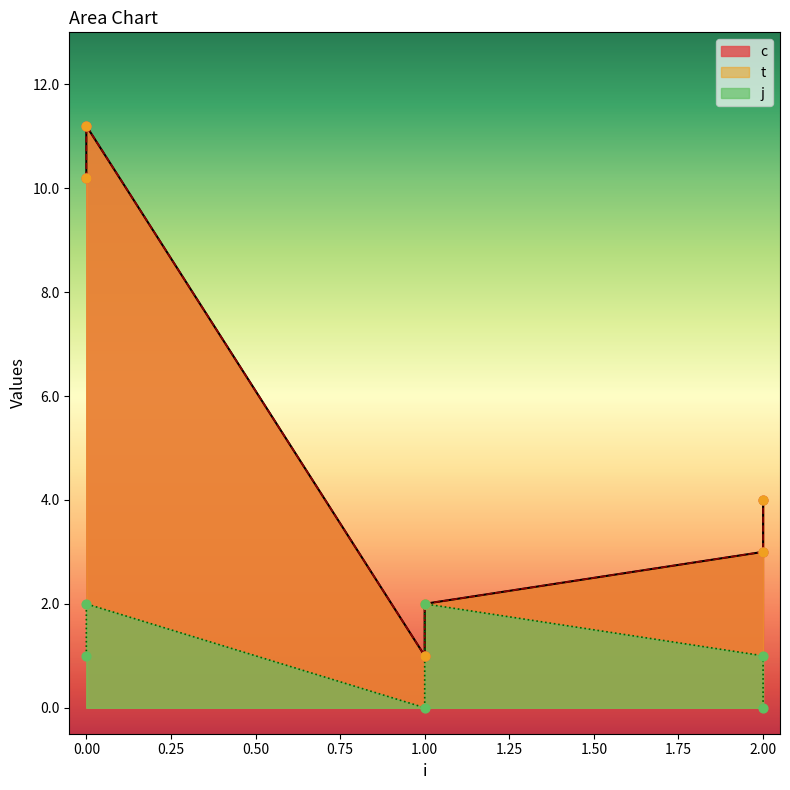

Which series has the largest total across all categories?

c